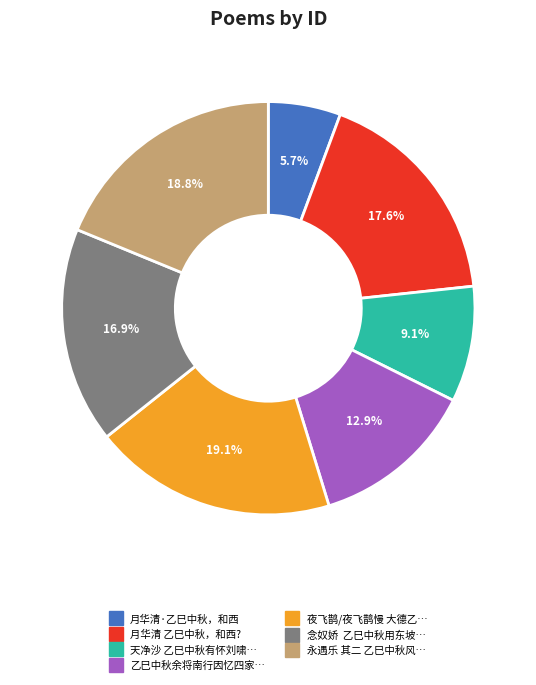

Is there any slice that represents more than half of the pie?

No